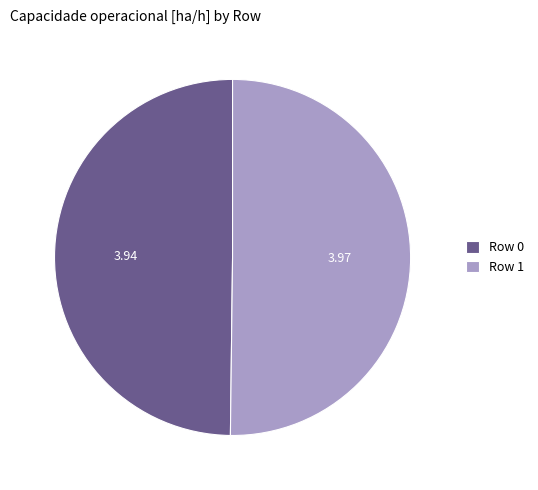

What is the ratio of the value at Row 1 to the value at Row 0?

1.0